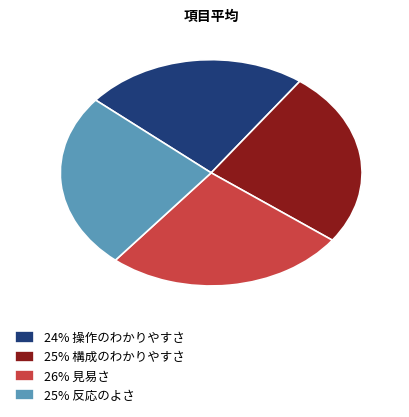

Is it true that 24% 操作のわかりやすさ is 24% of the pie?

True